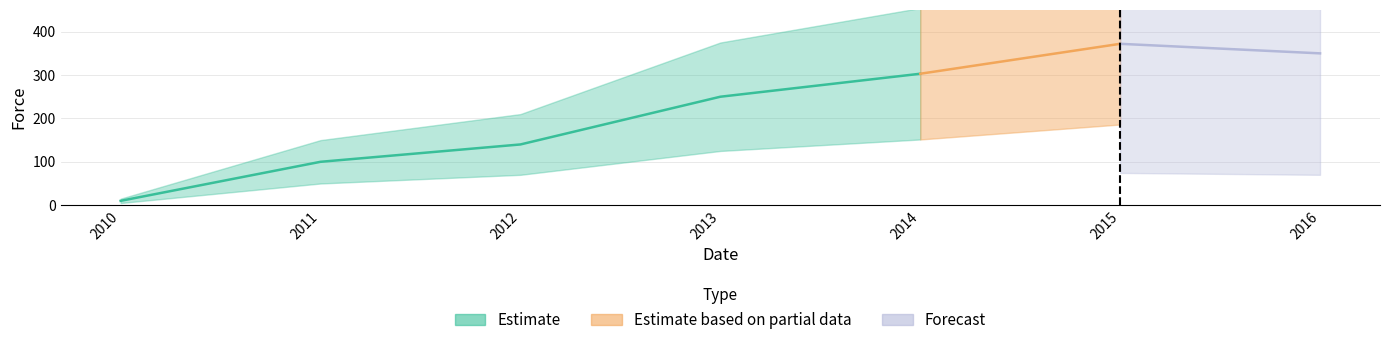

What is the difference between the maximum and minimum values?

362